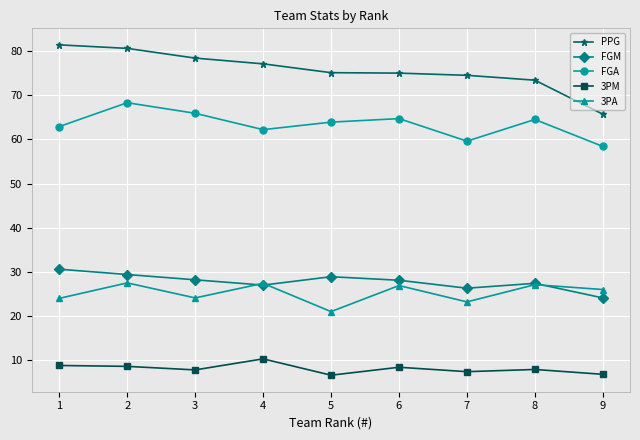

How many data points in FGM are above 28?

5